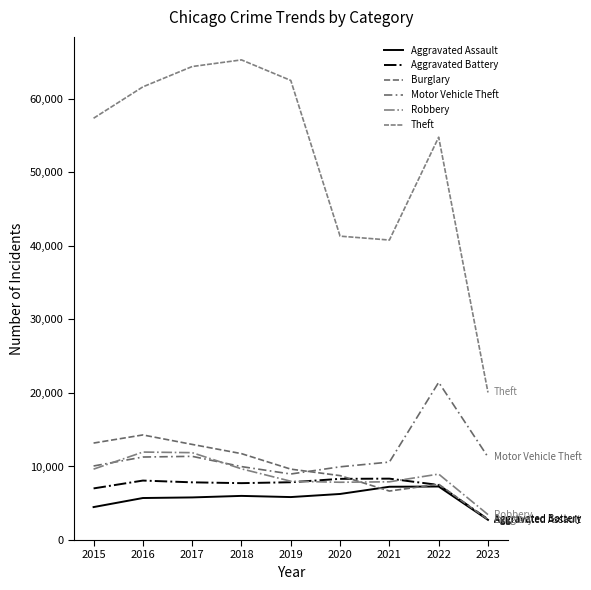

Does the chart display data point markers on the line(s)?

No